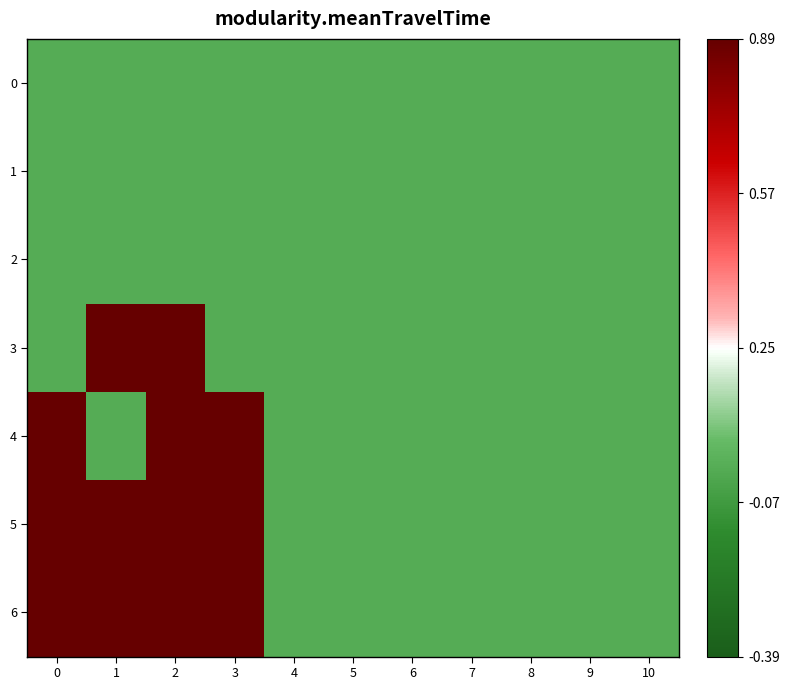

What is the difference between the highest and lowest values at 1?

12.5